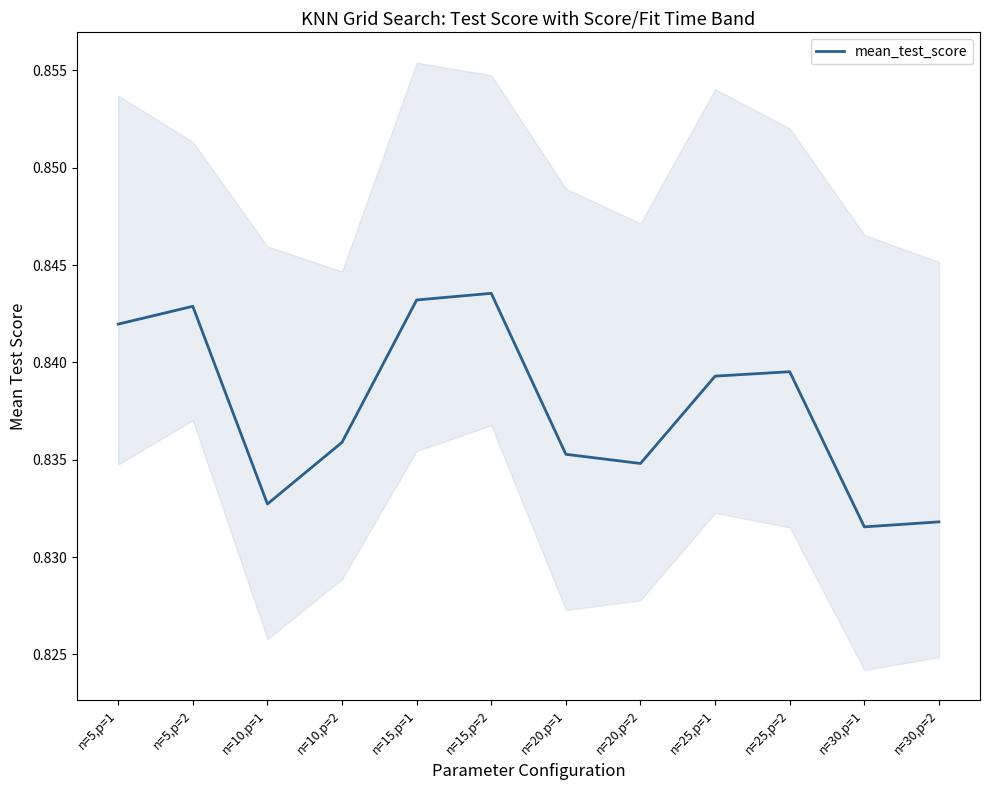

Which category has the lowest value across all series?

n=30,p=1